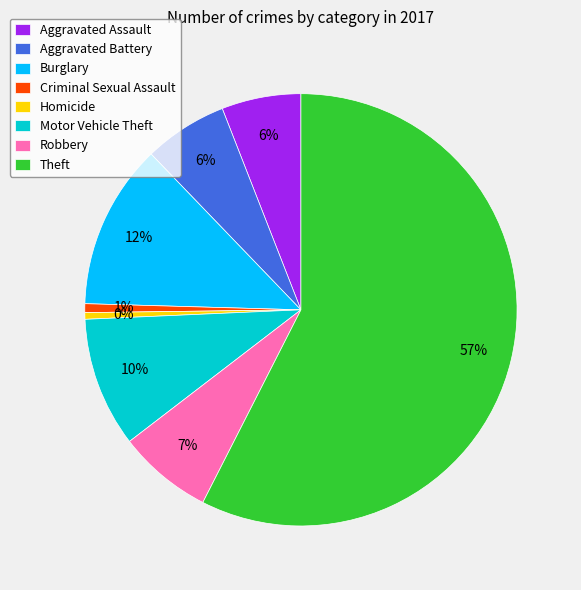

Is the sum of Robbery and Motor Vehicle Theft greater than half?

No